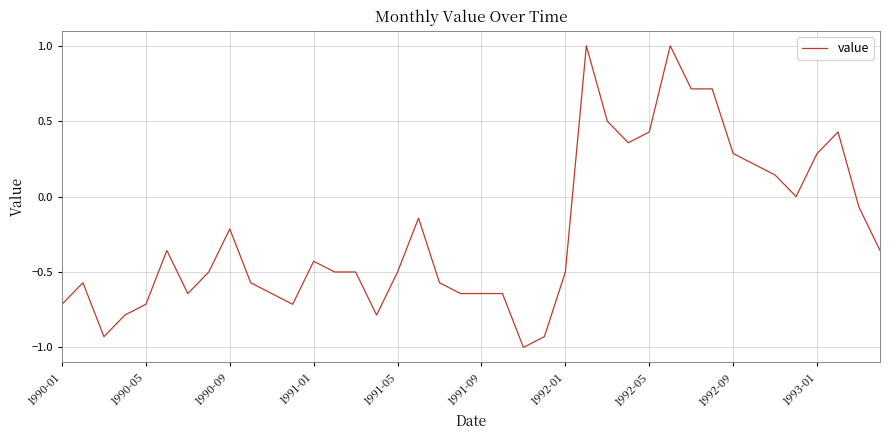

What is the minimum value shown in the chart?

-1.0